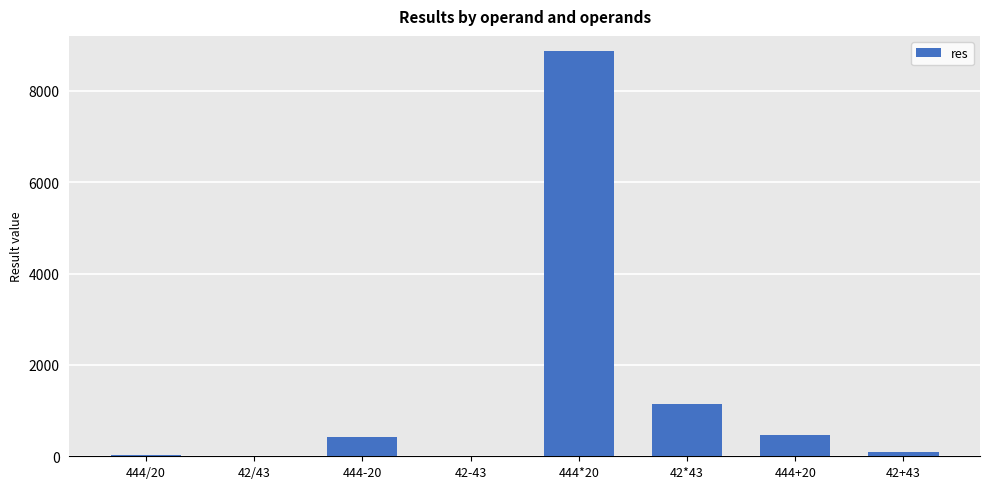

At which label is the value closest to 4439?

42*43